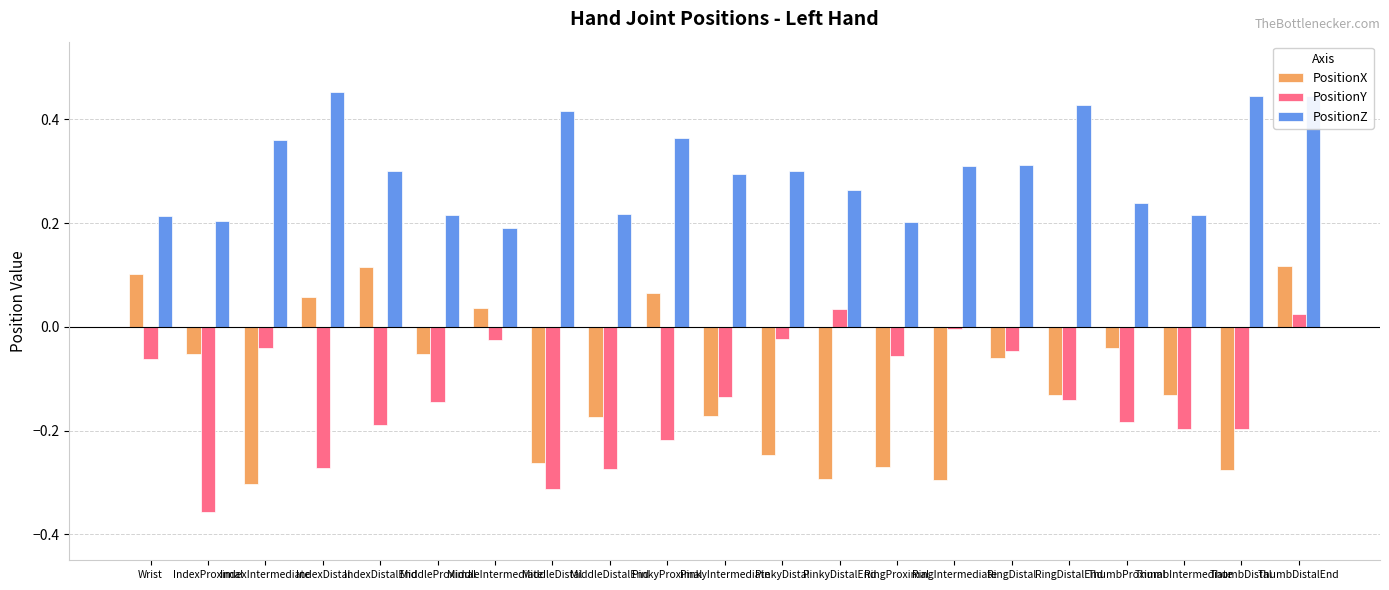

Which series has the largest total across all categories?

PositionZ